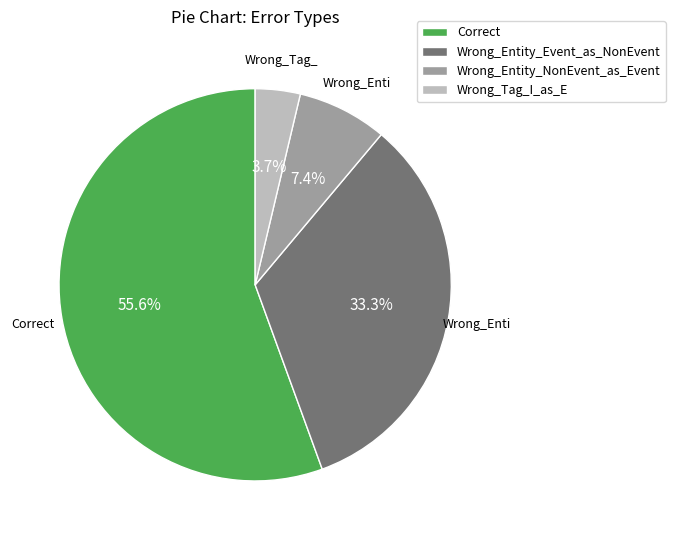

True or false: Wrong_Entity_Event_as_NonEvent accounts for 33% of the total.

True